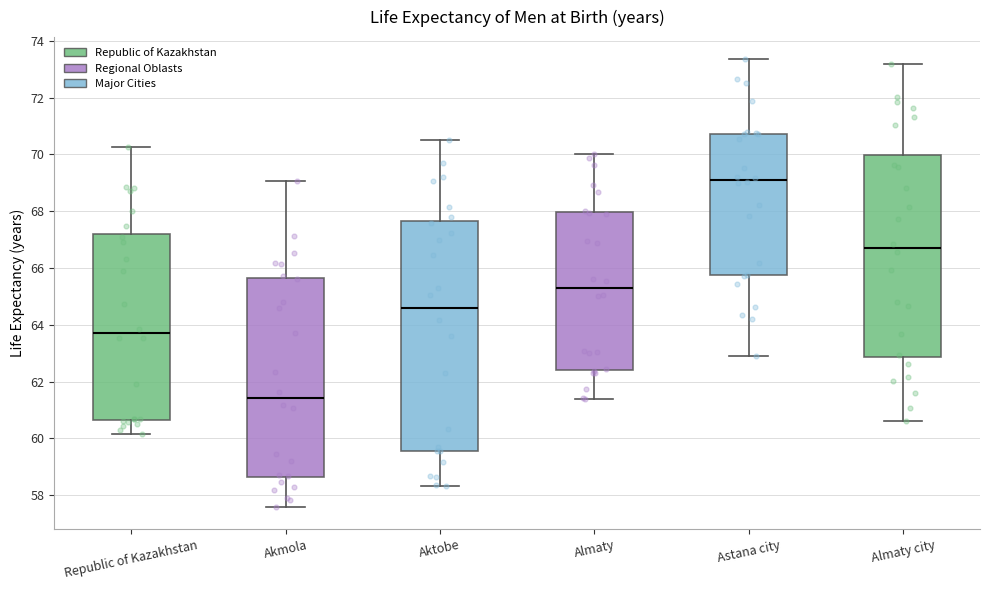

Where is the upper edge of the box for Aktobe on the y-axis? The values are not printed on the chart, so give them approximately, as read against the axis.

67.6